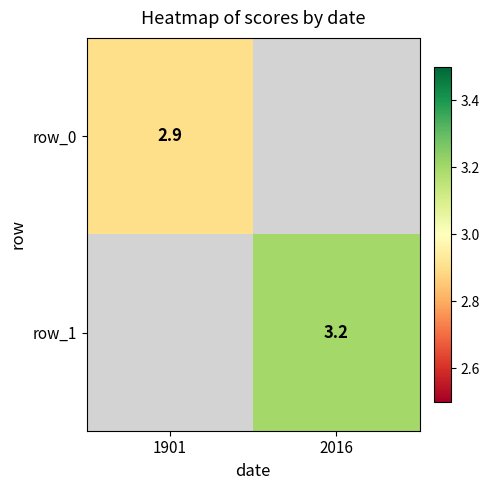

List the series in order of their overall mean, lowest first.

row_0, row_1